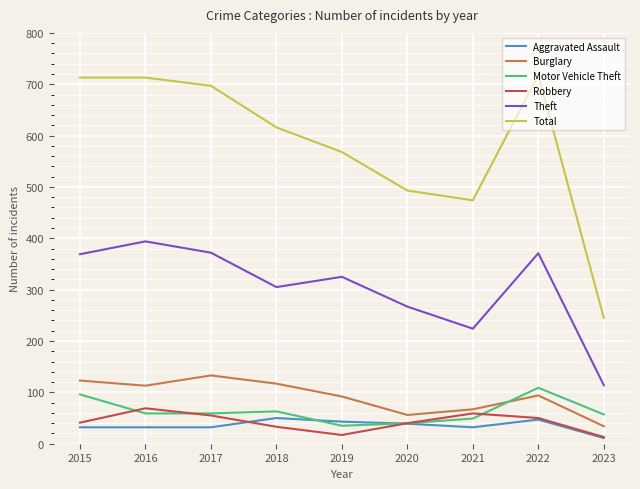

Is it true that Aggravated Assault equals 17 at 2019?

False